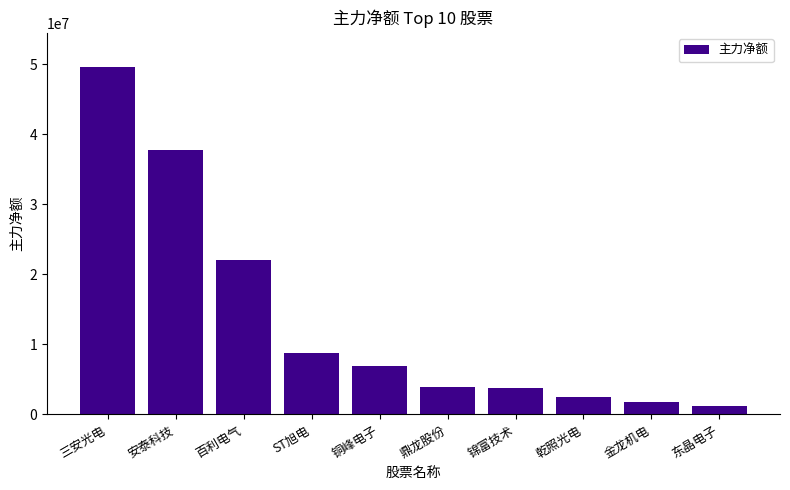

Read the value at 安泰科技.

37760968